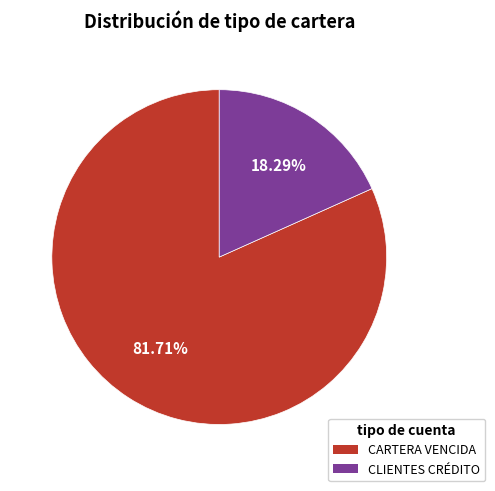

To the nearest percent, what percentage of the pie is CARTERA VENCIDA?

82%